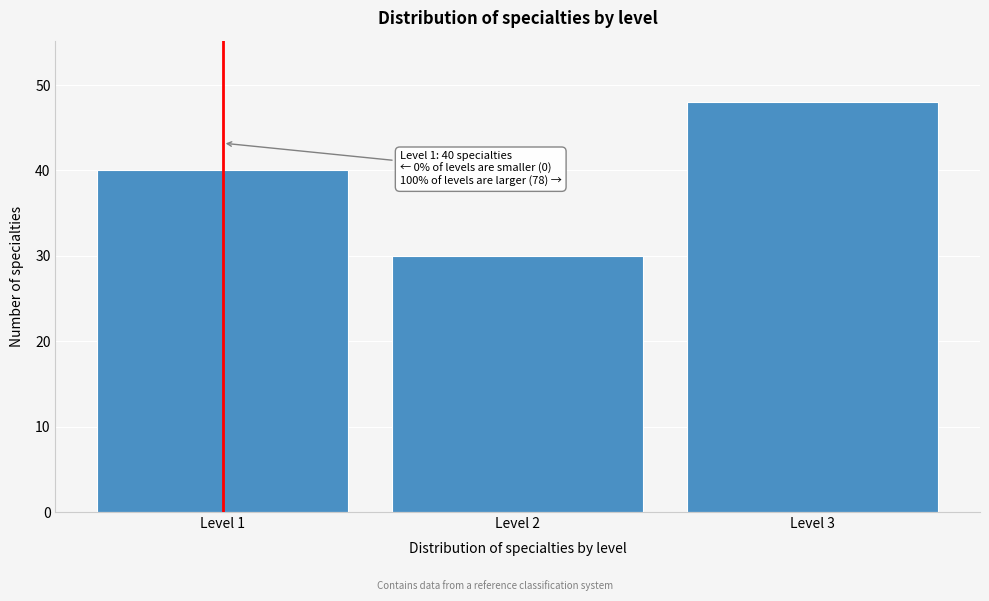

Reading left to right, list all the values displayed in this chart.

Level 1=40	Level 2=30	Level 3=48